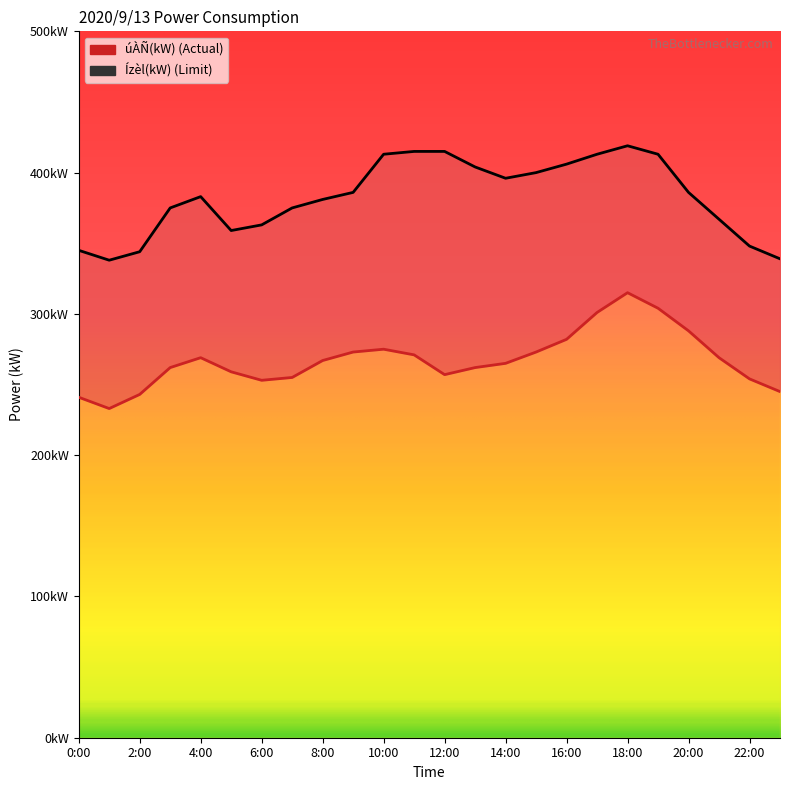

Is it true that úÀÑ(kW) equals 254 at 22:00?

True